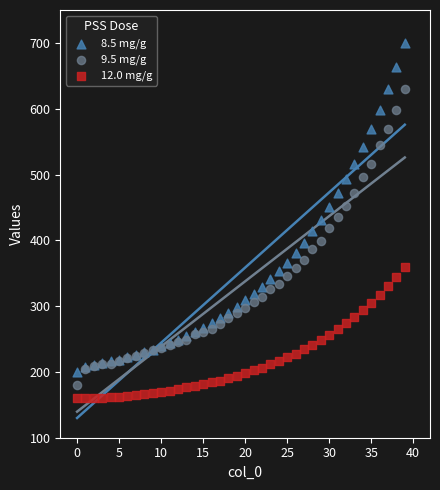

Which series has the widest spread of Y values?

8.5 mg/g